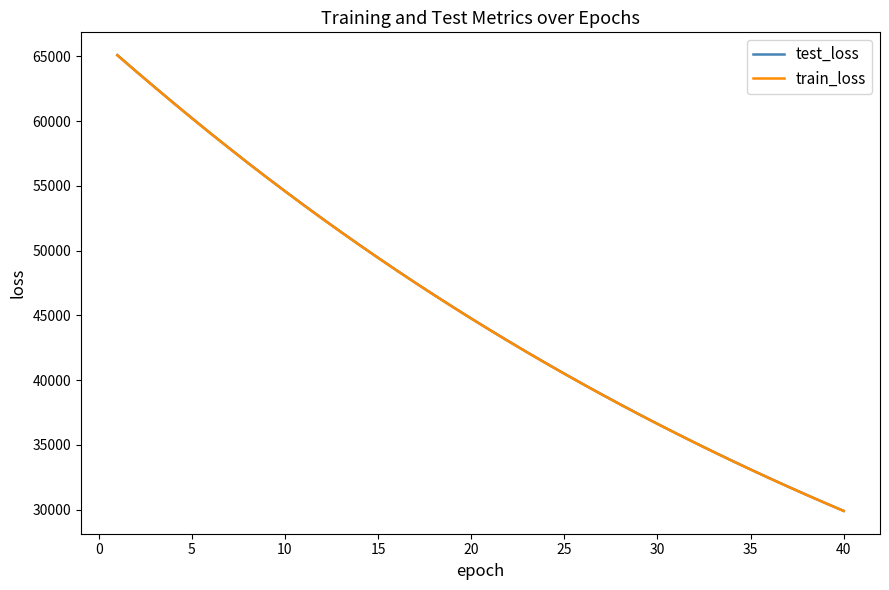

Which series has the widest spread of values?

test_loss